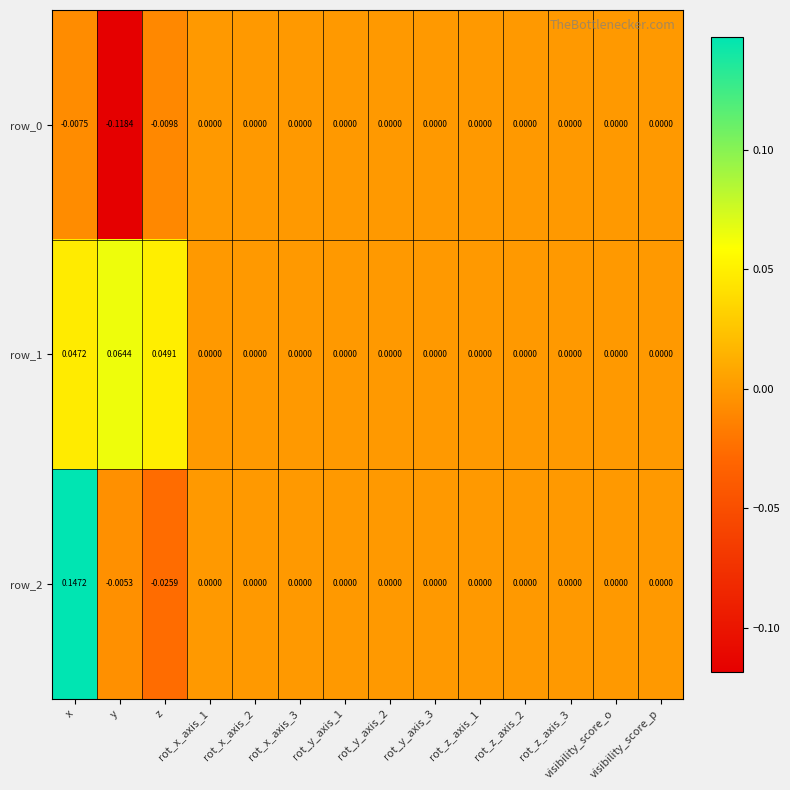

Is it true that row_2 equals -0.1 at visibility_score_o?

False